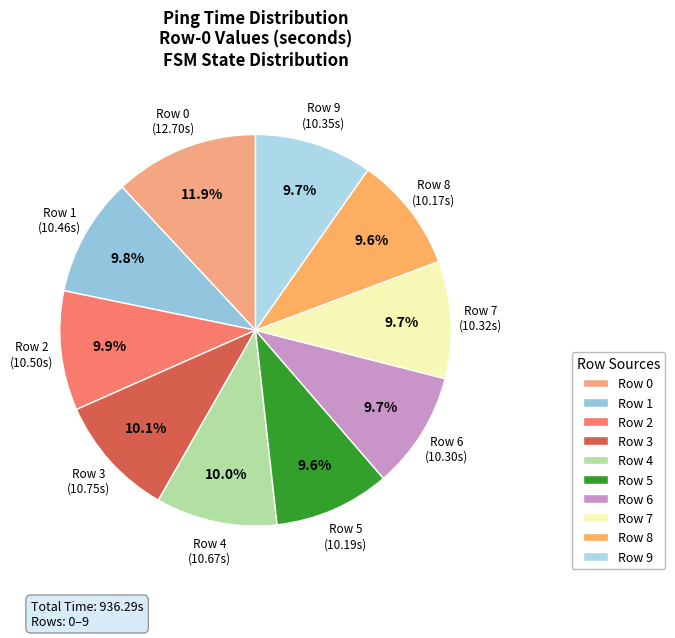

What is the ratio of the value at Row 8 to the value at Row 5?

1.0